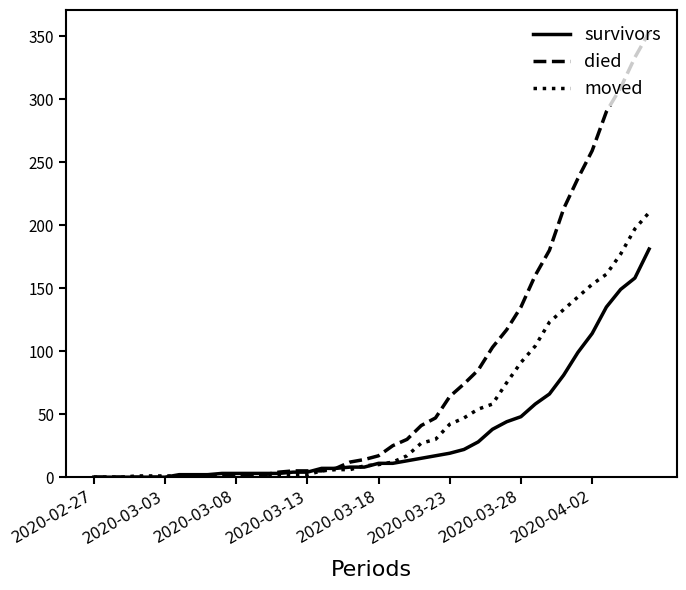

List the series in order of their overall mean, lowest first.

survivors, moved, died